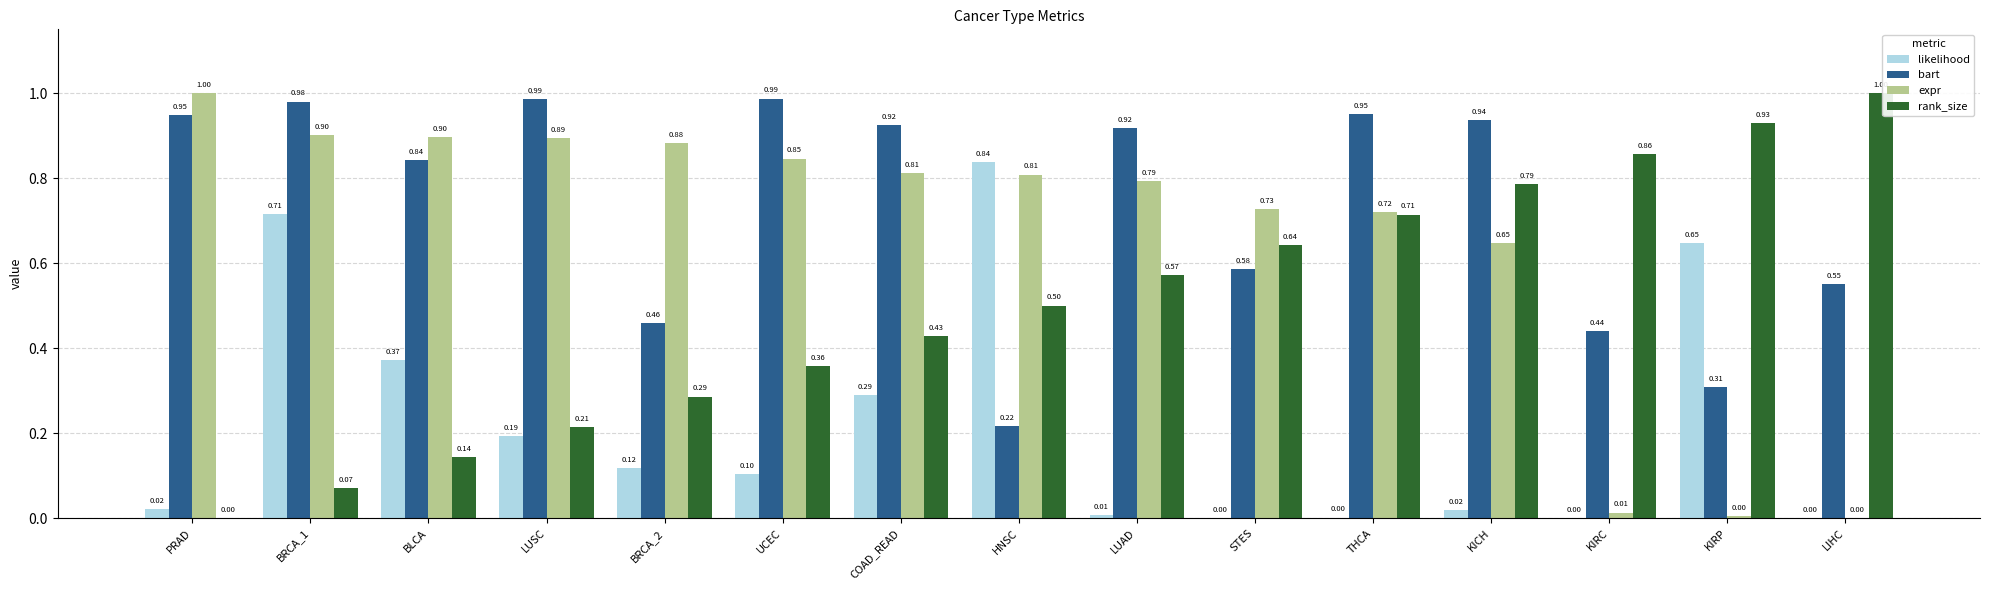

At which label is bart closest to 0?

HNSC